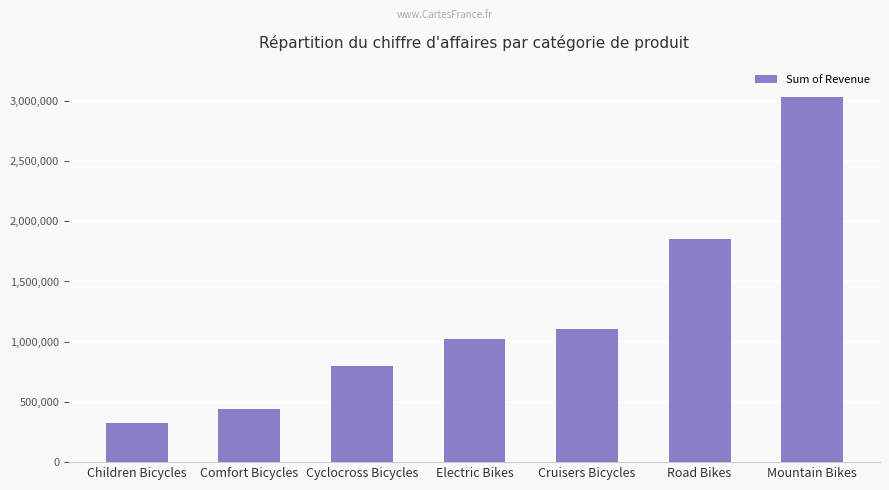

What is the difference between the second highest and minimum values?

1524667.4